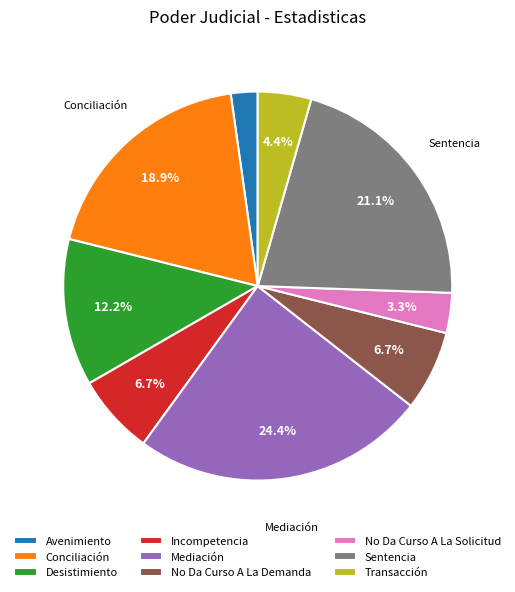

What is the largest slice in the pie chart?

Mediación